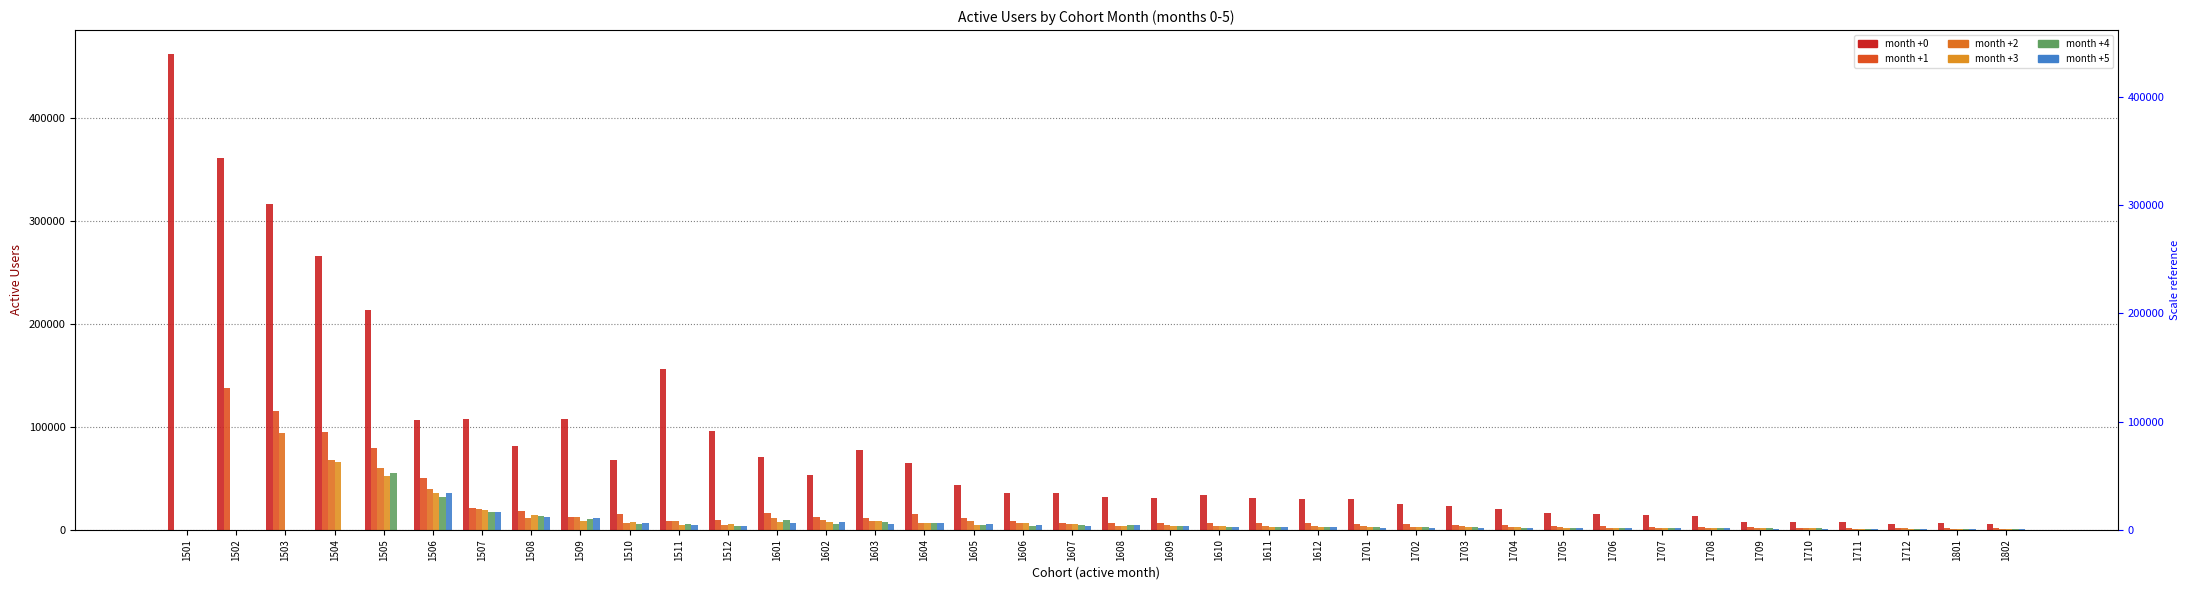

Reading left to right, what are all the values shown in this chart?

month +0: 461887	360493	316131	265891	213590	106951	107585	80835	107441	67977	155858	96284	70447	53085	76941	64288	43790	36110	35735	31623	31202	33260	30765	29734	29611	25002	22579	19734	16508	15710	13831	13442	7118	7626	7801	5968	6641	5494
month +1: 0	137667	115206	94471	78994	49769	20701	17805	11960	15291	8618	9706	16217	12688	11543	15120	11204	8387	6982	6776	6111	6297	6312	6510	5262	5779	4921	4397	3635	3176	3045	2615	2507	1841	2018	1910	1540	1707
month +2: 0	0	93569	67541	59938	39569	20227	11510	12036	6431	8710	4219	11670	9059	8824	6809	8183	6677	5116	3999	4198	3615	3534	4026	3531	3071	3401	2725	2485	2003	1804	1929	1619	1555	1093	1193	1153	916
month +3: 0	0	0	66054	52369	35250	19023	13920	8579	7104	4936	5469	7238	7843	8329	6604	4806	6097	5415	3860	3153	3152	2715	2973	2970	2559	2384	2459	1966	1788	1540	1519	1470	1290	1175	818	923	930
month +4: 0	0	0	0	54849	32216	17527	13412	10687	5270	5369	3158	9260	5340	7404	6702	4882	3965	5063	4221	3324	2695	2598	2397	2381	2343	2173	1881	1924	1546	1453	1375	1226	1258	1037	943	638	731
month +5: 0	0	0	0	0	35409	17373	12778	11074	6906	4278	3774	6577	7019	5173	6199	5136	4213	3483	4188	3854	2887	2203	2355	1998	1940	2030	1756	1581	1537	1294	1312	1169	1083	1099	850	783	561